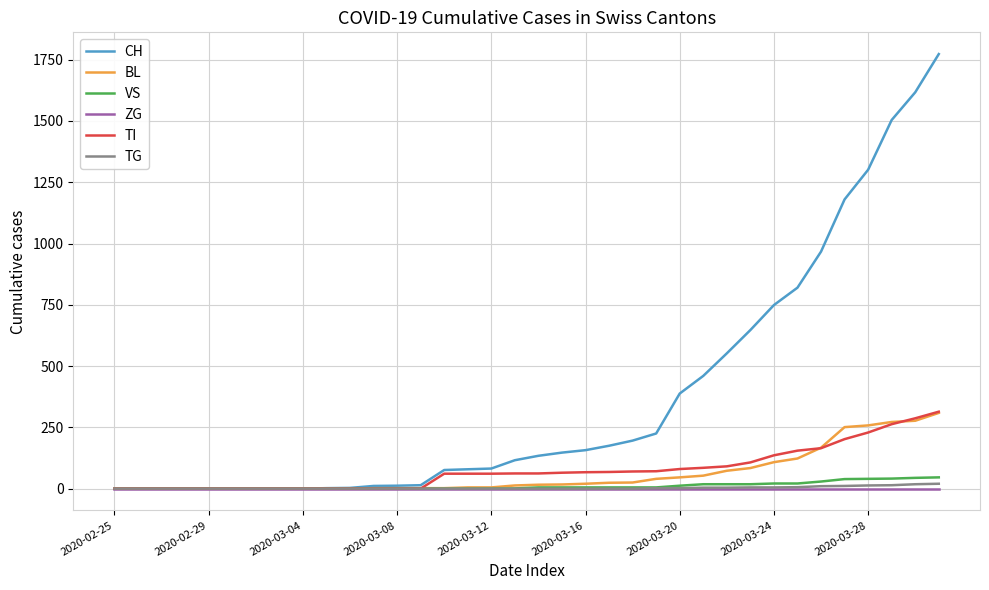

What is the difference between the second highest and second lowest values in the CH series?

1617